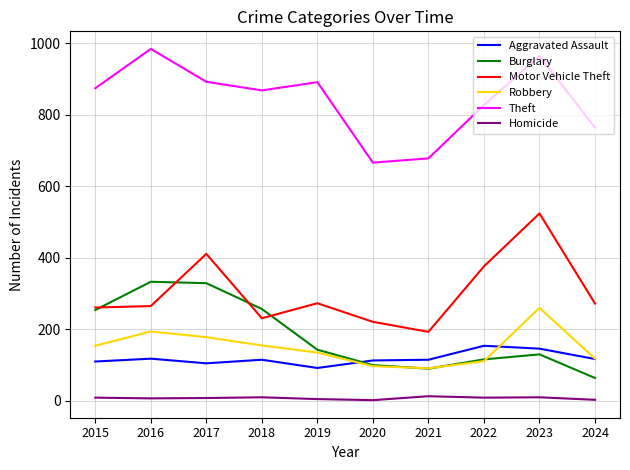

What is the highest value of the Theft series?

984